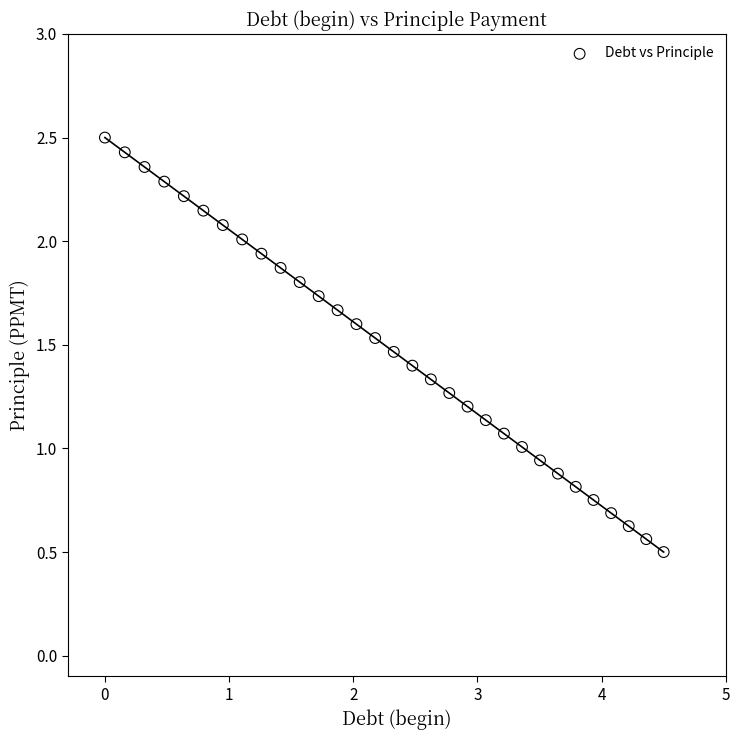

What is the range of Y values (max minus min)?

2.0